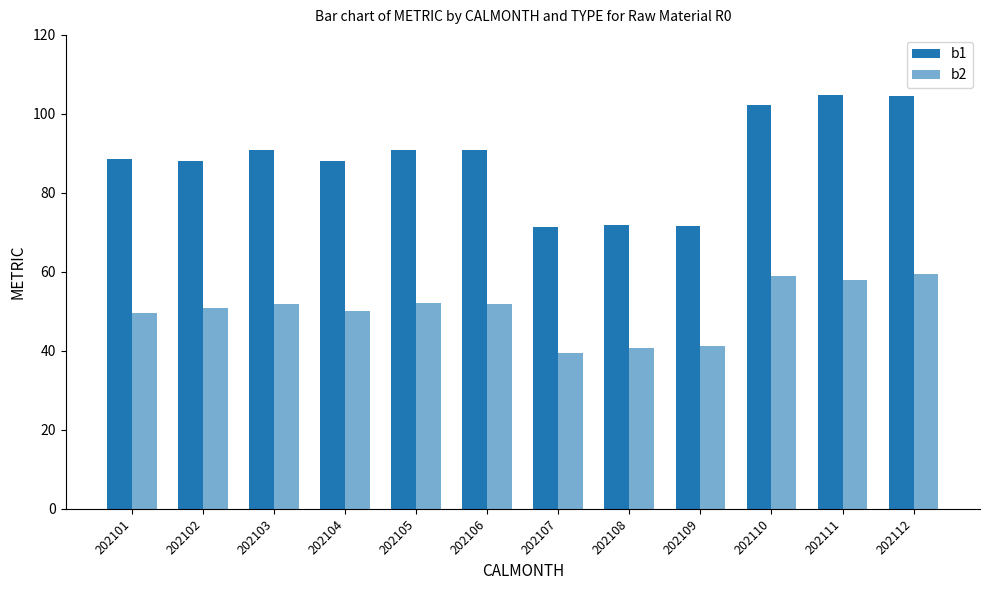

At 202106, list the series in order from largest to smallest.

b1, b2